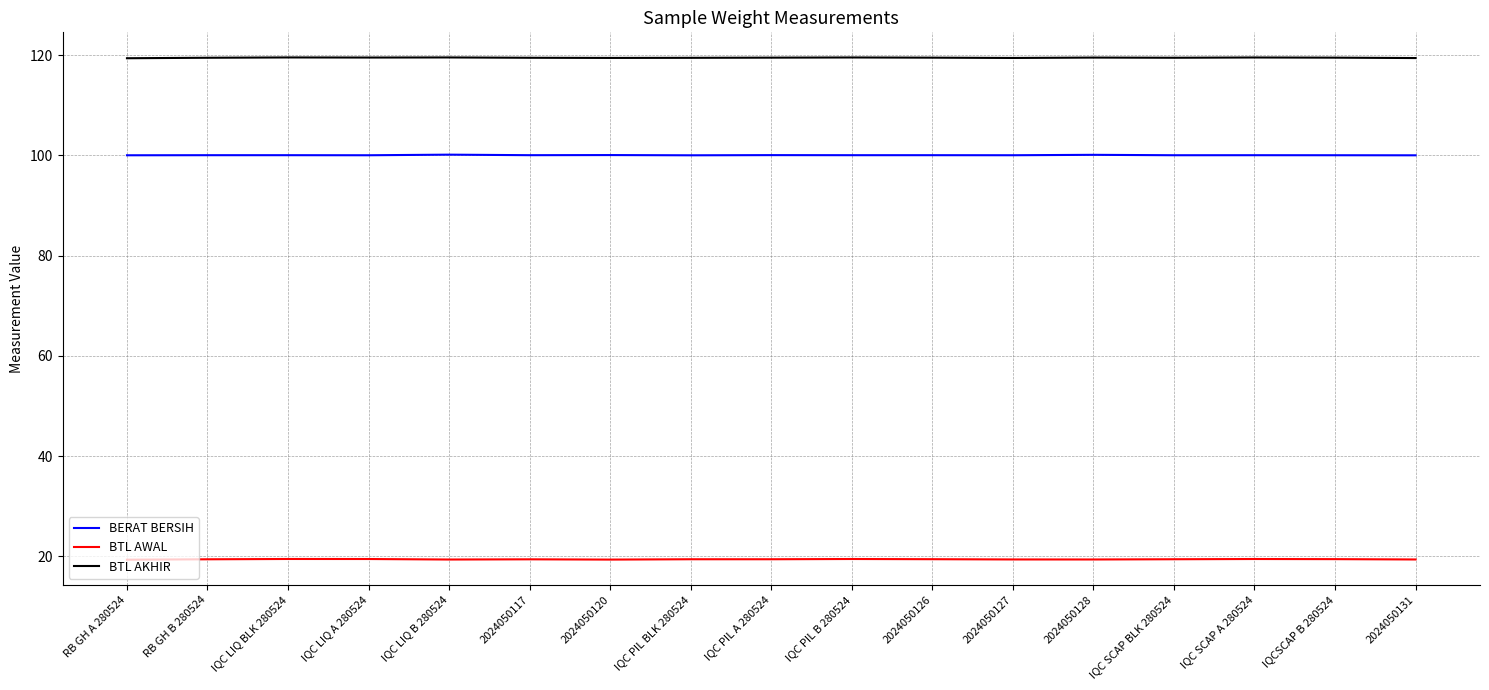

Which series has the largest total across all categories?

BTL AKHIR